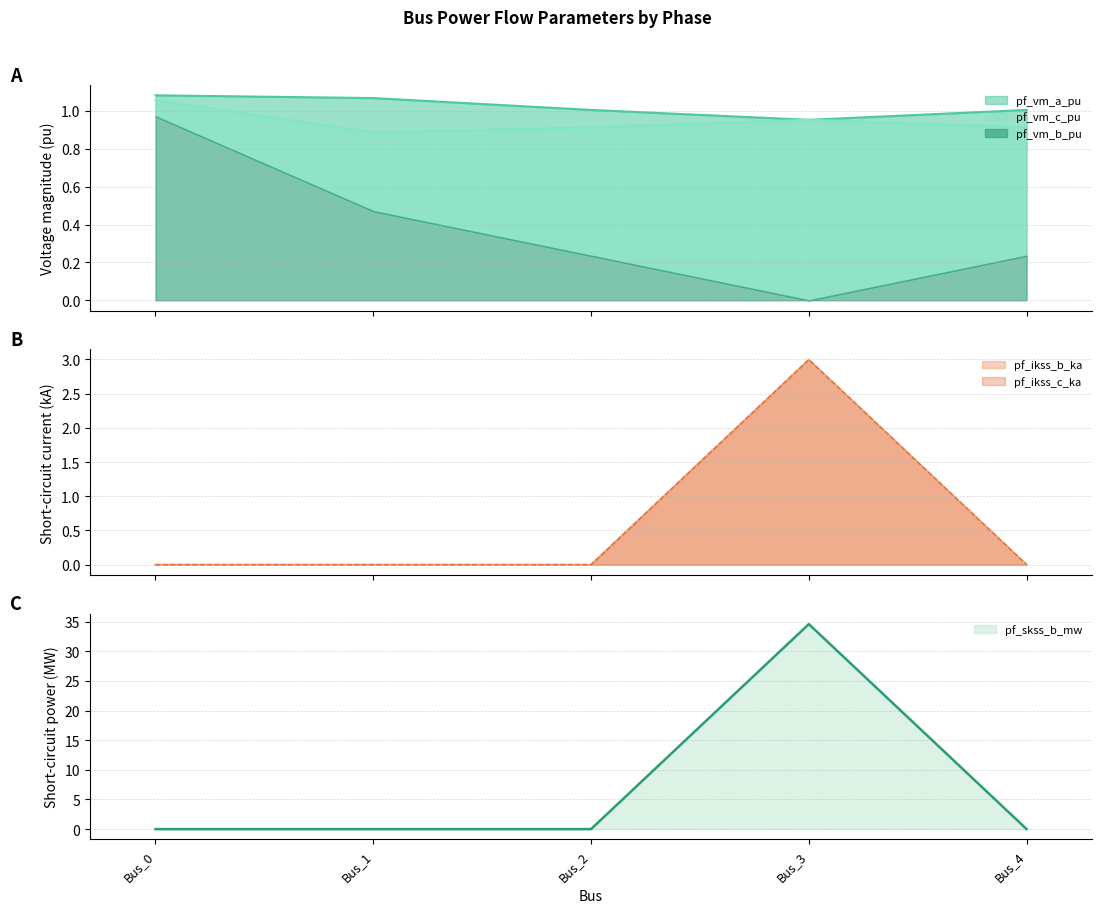

What is the highest value of the pf_skss_b_mw series?

34.6